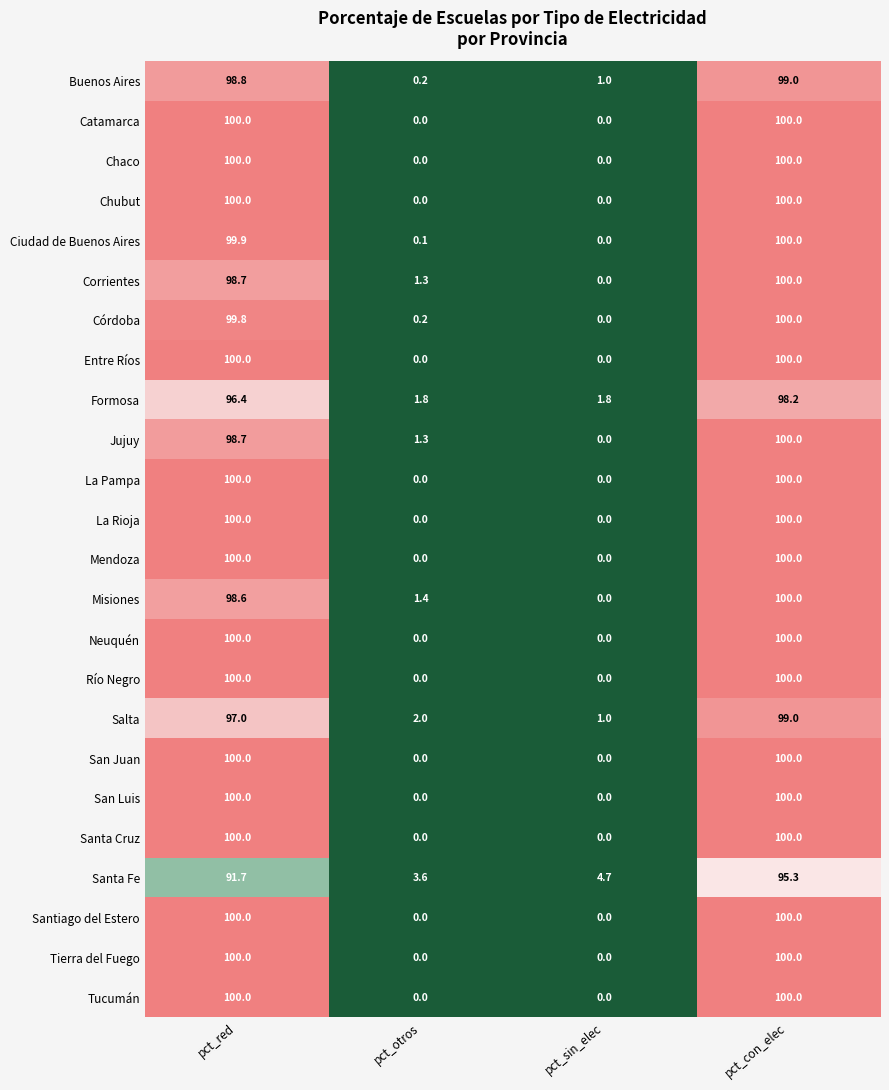

How many values in Tierra del Fuego are above zero?

2